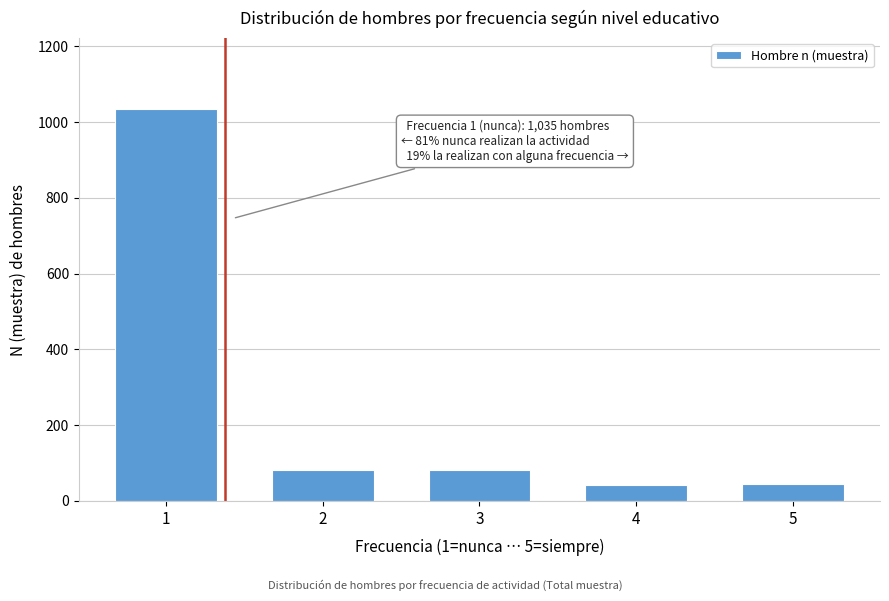

Is it true that the value at 5 is 45?

True